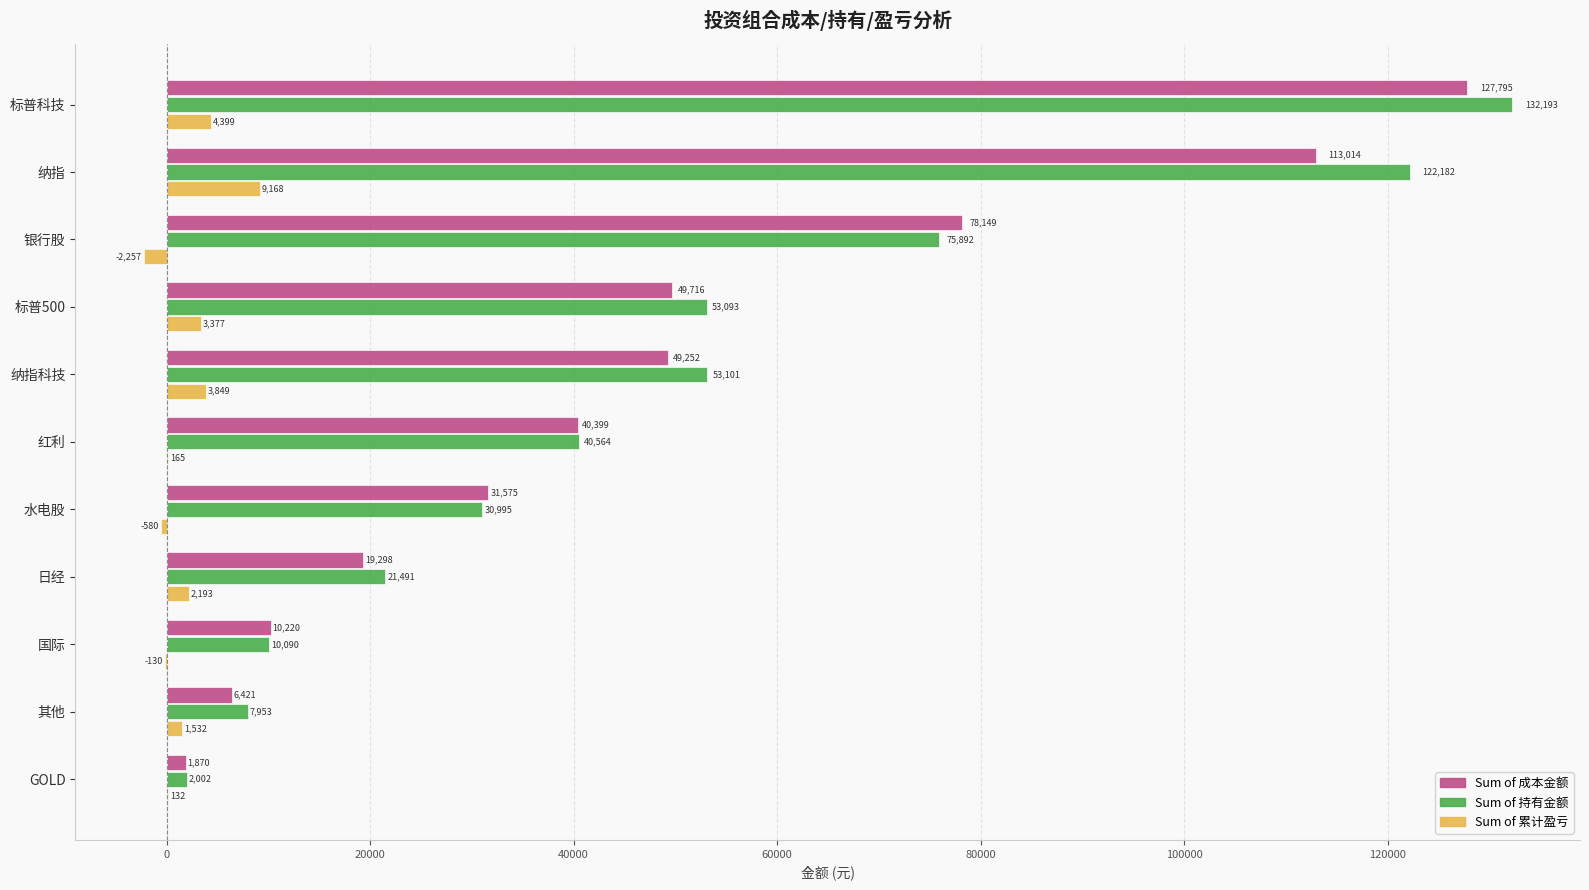

Which series changed the most between 纳指 and 日经?

Sum of 持有金额